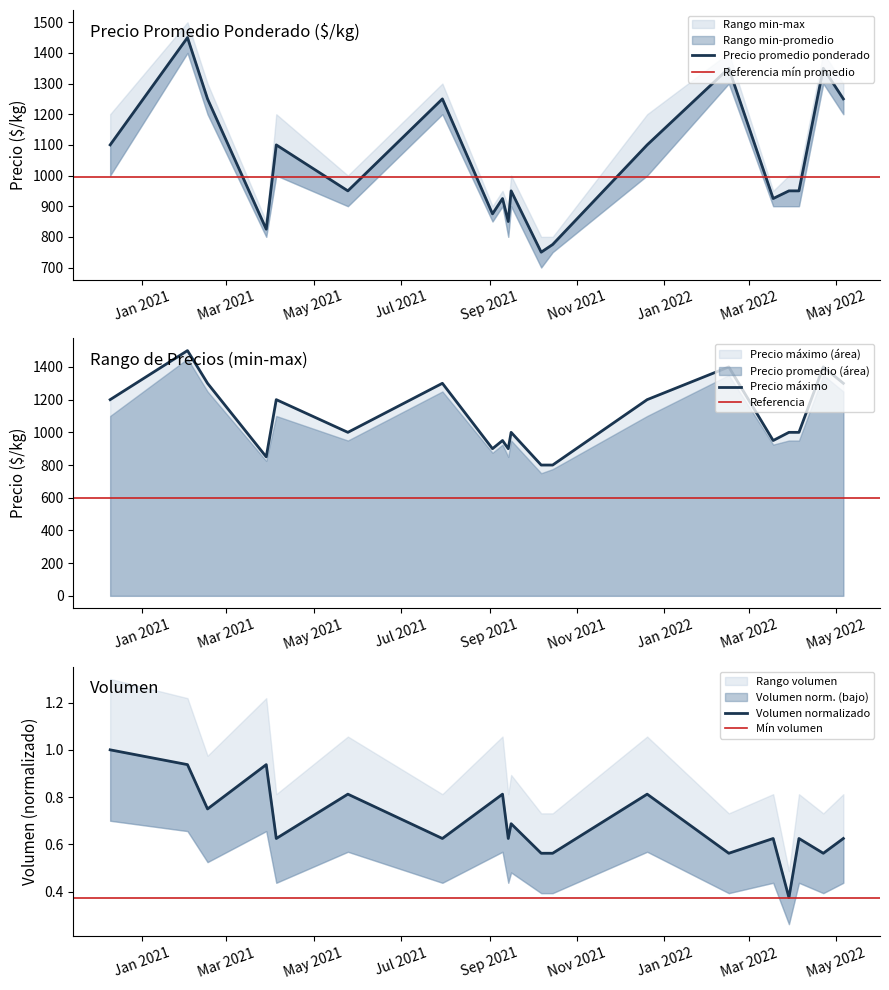

Which series changed the most between 2021-05-25 and 2021-07-30?

Precio promedio ponderado